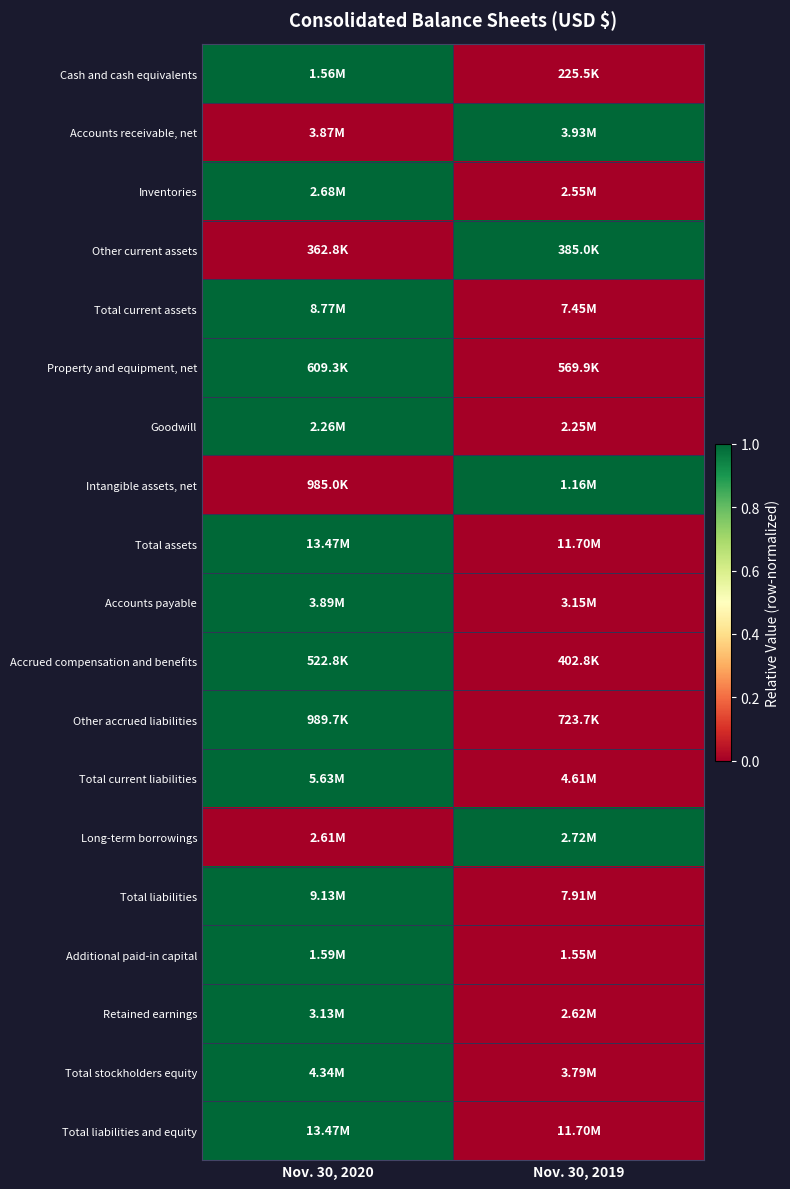

At how many categories does at least one series exceed 0?

2